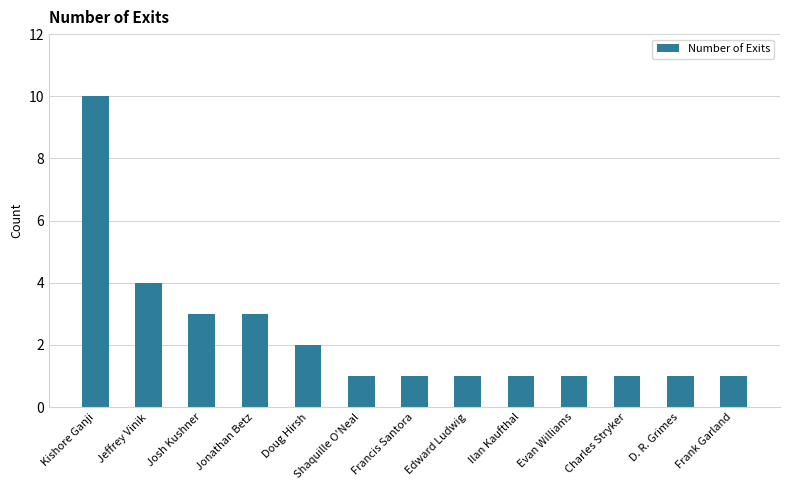

Approximately how many times larger is the value at Ilan Kaufthal compared to Shaquille O'Neal?

1.0